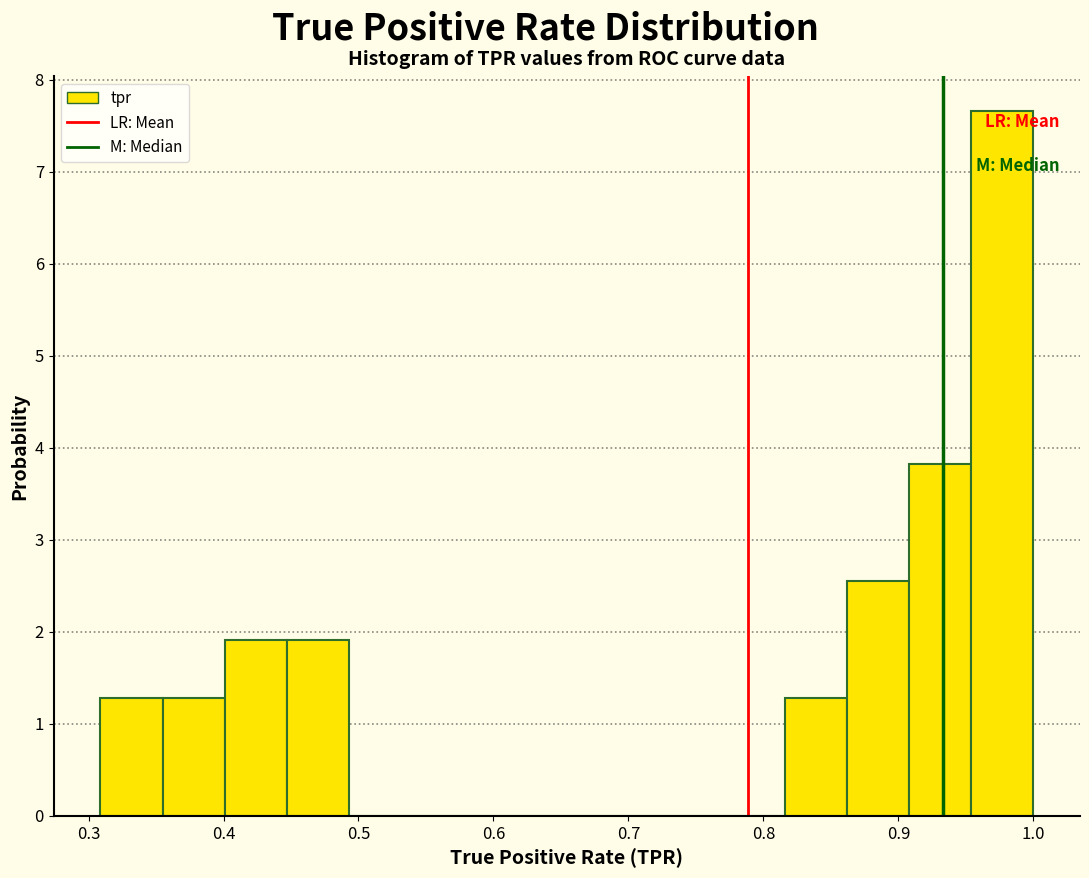

What is the height of the bar covering 0.45 to 0.49 on the x-axis? Neither the bar edges nor the heights are printed on the chart, so give them approximately, as read against the axes.

1.9